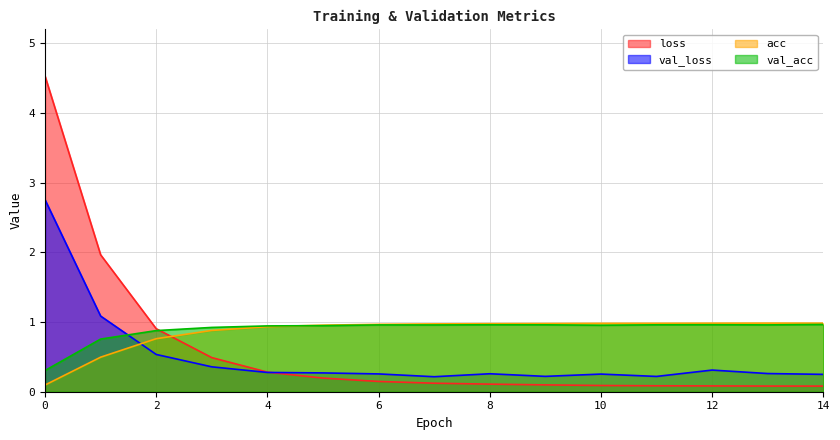

What are all the series names shown in the legend?

loss, val_loss, acc, val_acc